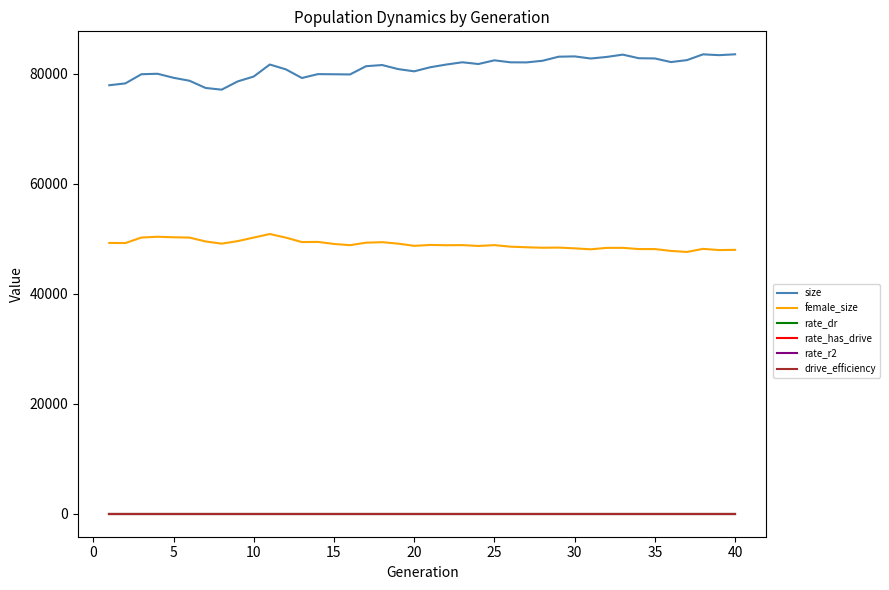

True or false: female_size and rate_r2 intersect in this chart.

False